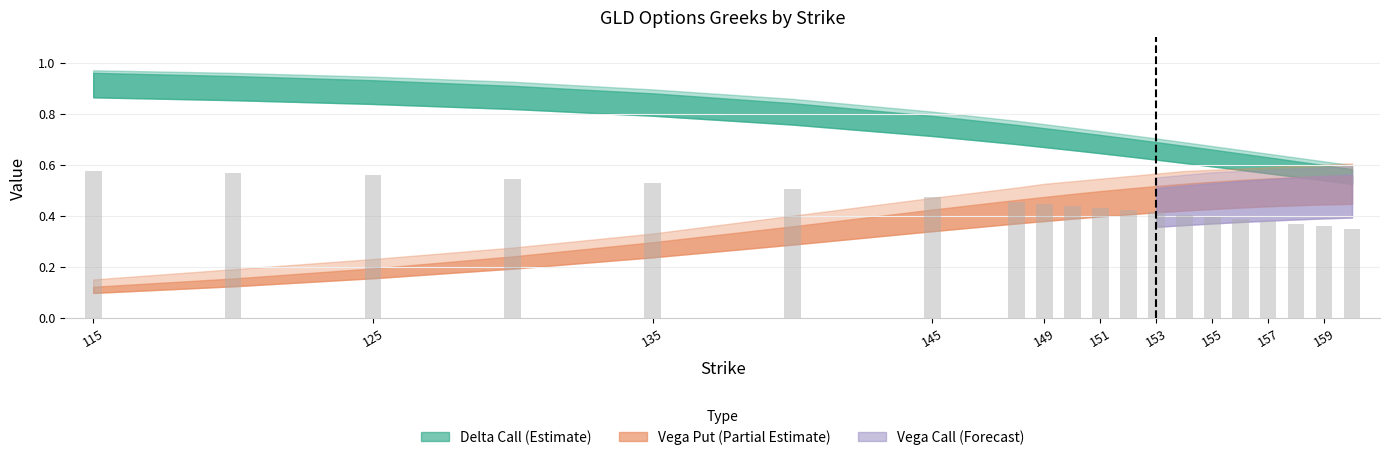

How many values are between 0 and 1?

20